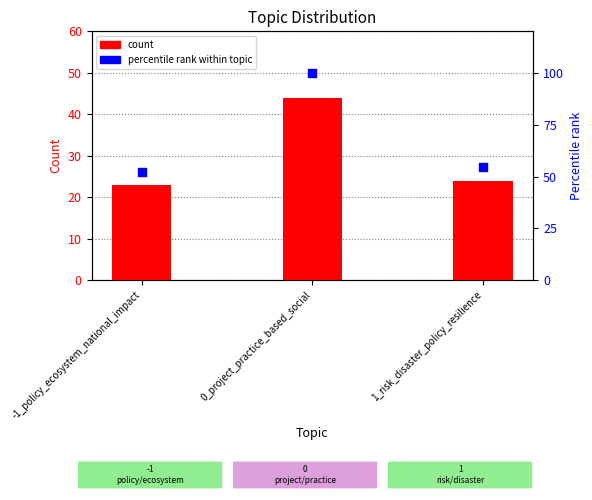

At which category is the sum across all series the highest?

0_project_practice_based_social